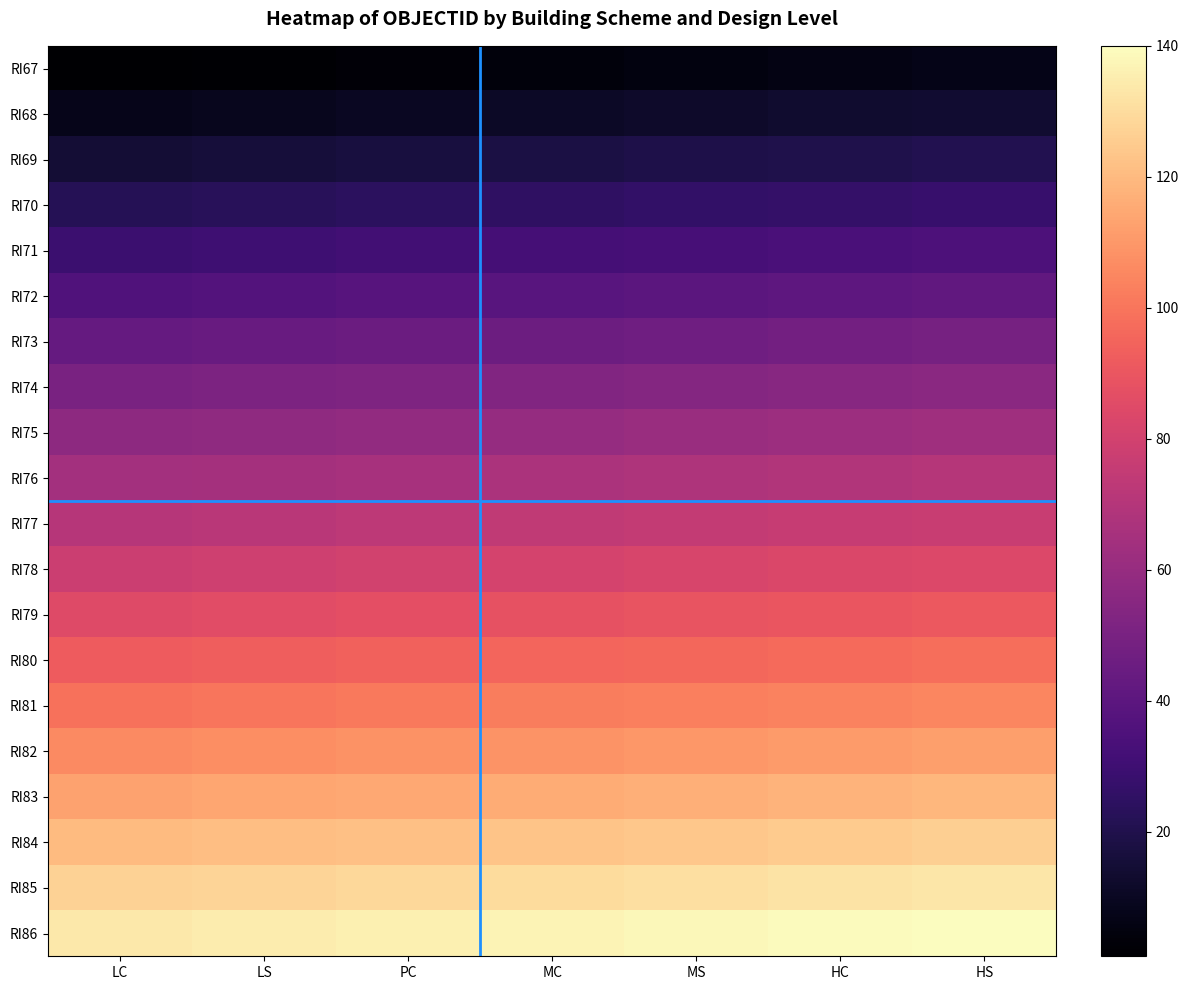

Which series has the largest total across all categories?

RI86